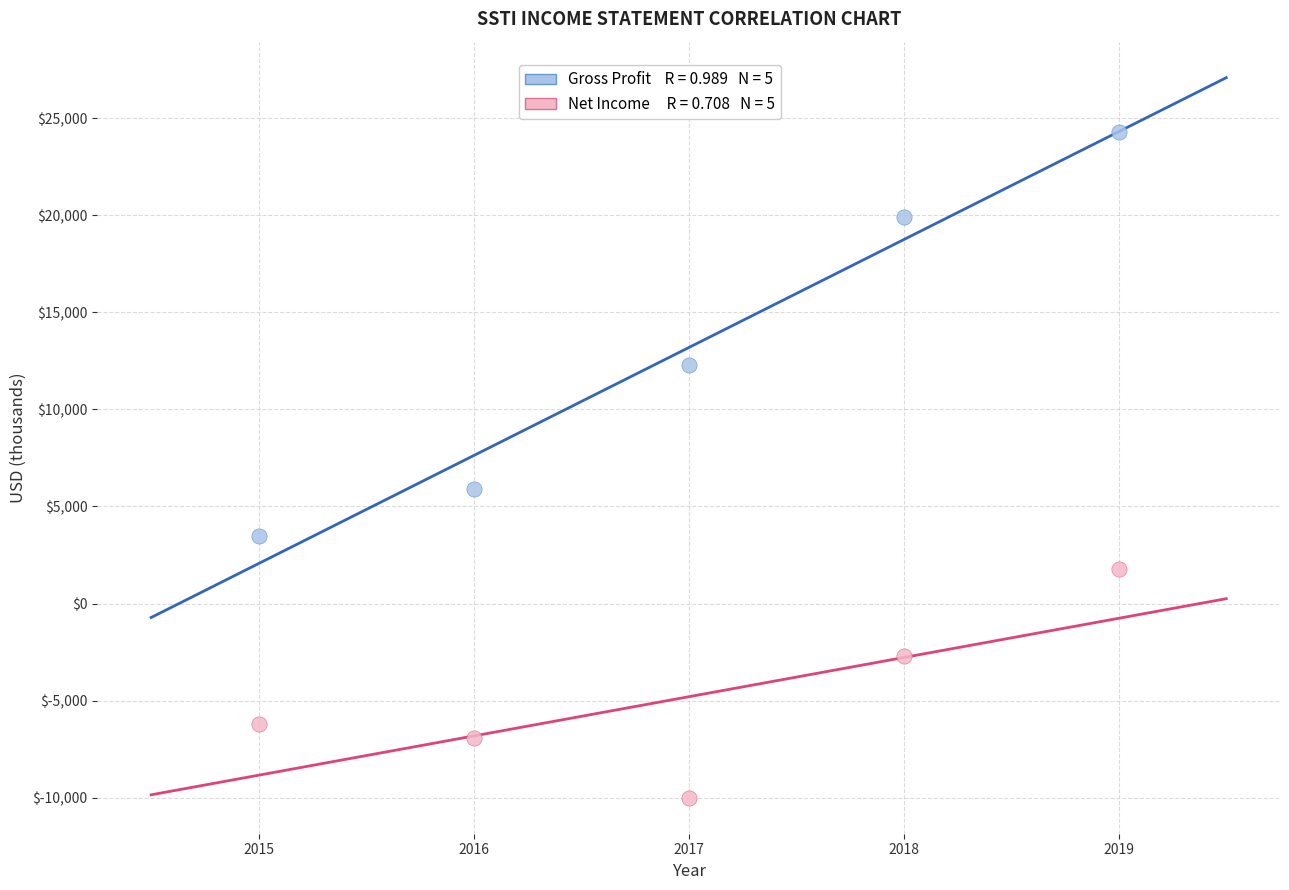

Across all data points, what is the average Y value?

4190